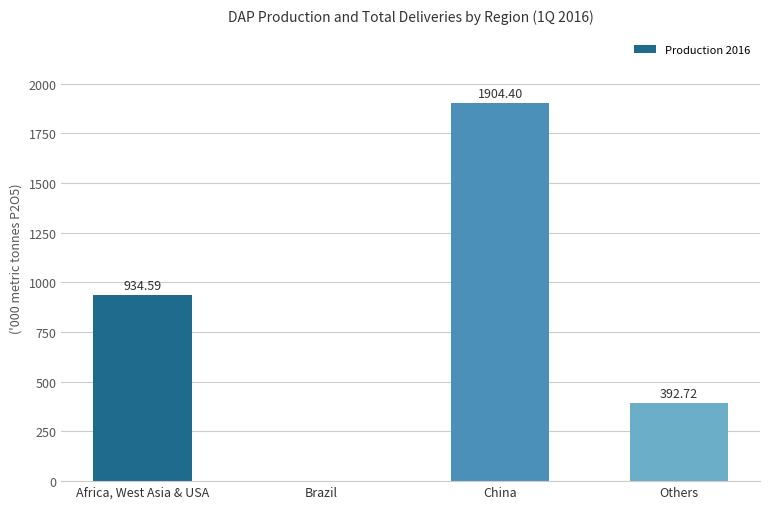

Which category has the highest value across all series?

China